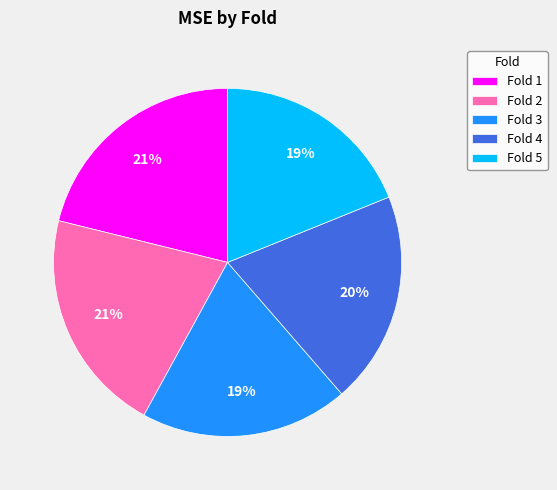

How many segments does this pie chart have?

5